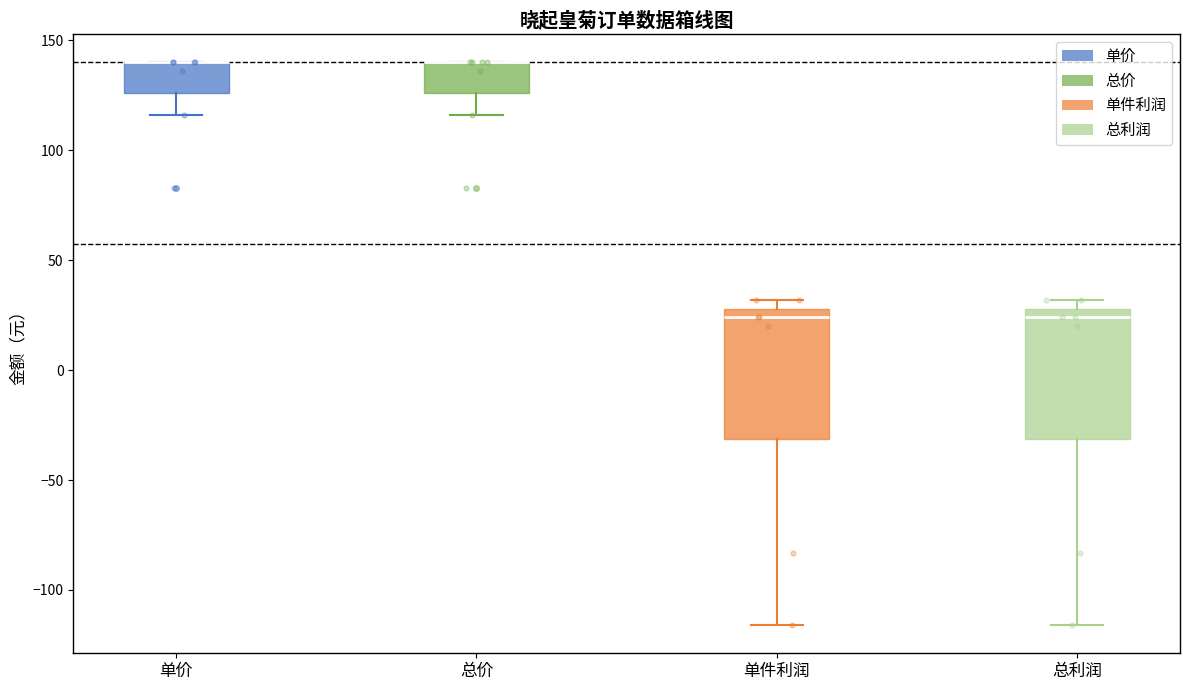

Reading left to right, transcribe this box plot: for each box, give where its median line is, the range the box spans, and where its two whiskers end, as read against the y-axis. The values are not printed on the chart, so give them approximately, as read against the axis.

单价: median 140 (drawn on the box's upper edge), box 125 to 140, whiskers 115 to 140
总价: median 140 (drawn on the box's upper edge), box 125 to 140, whiskers 115 to 140
单件利润: median 25, box -30 to 30, whiskers -115 to 30 (just above the box's upper edge)
总利润: median 25, box -30 to 30, whiskers -115 to 30 (just above the box's upper edge)